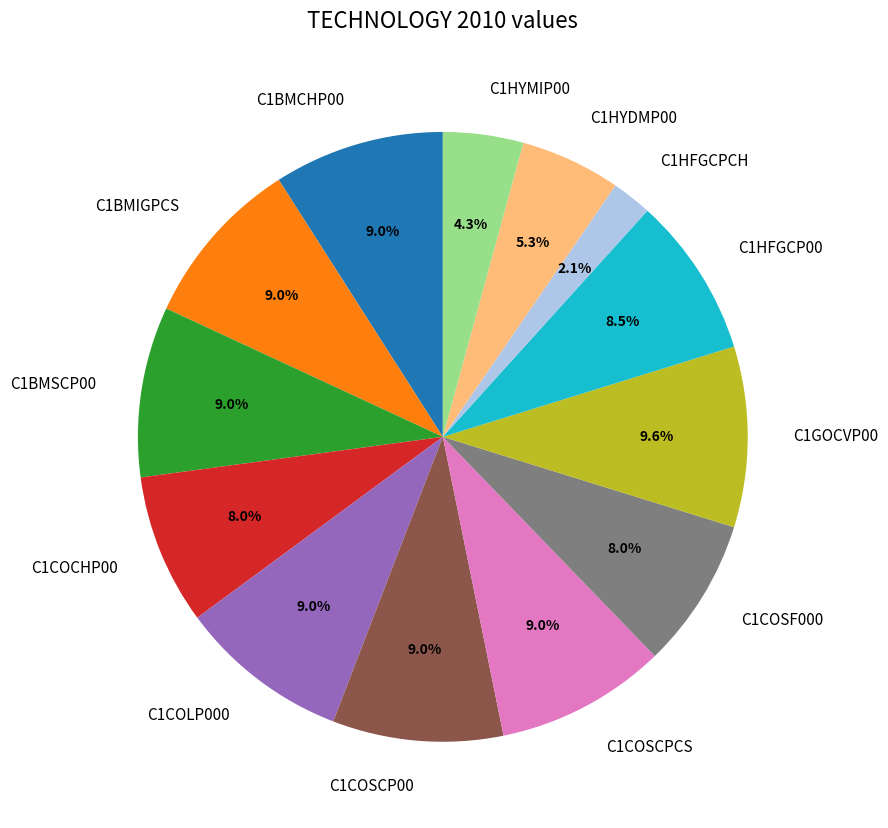

What is the largest slice in the pie chart?

C1GOCVP00